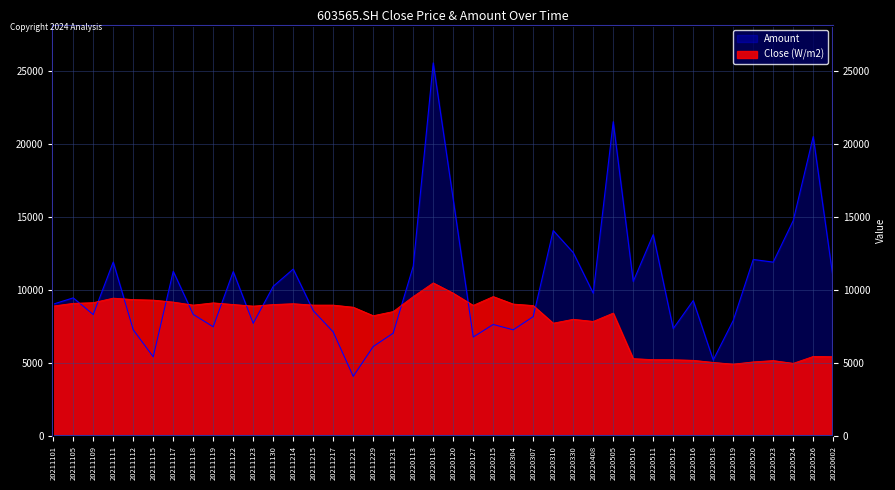

After their last crossing, which series has the higher values: Amount or Close?

Amount